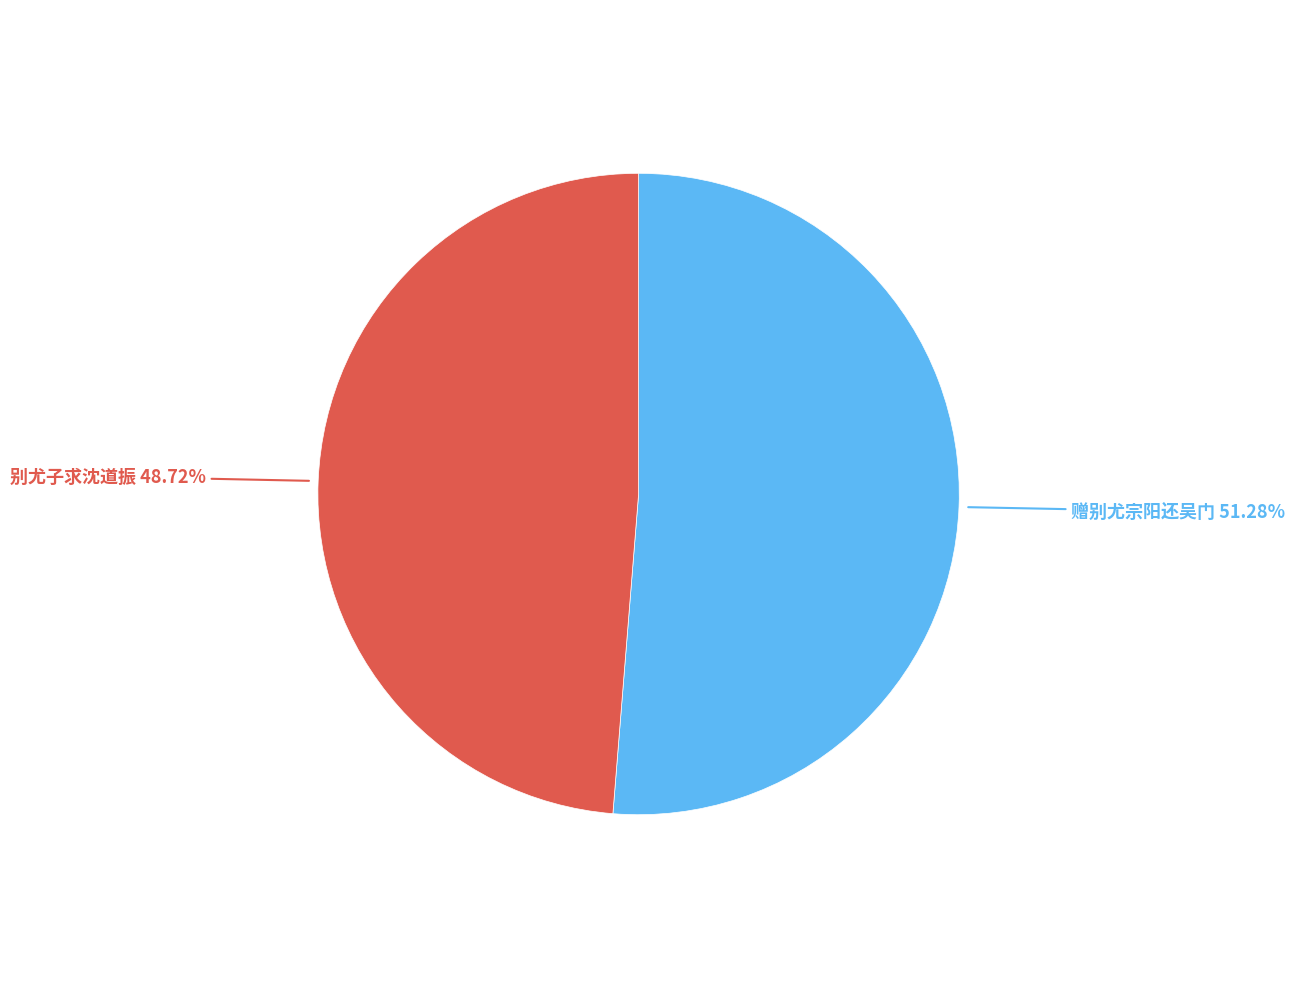

How many slices are in this pie chart?

2